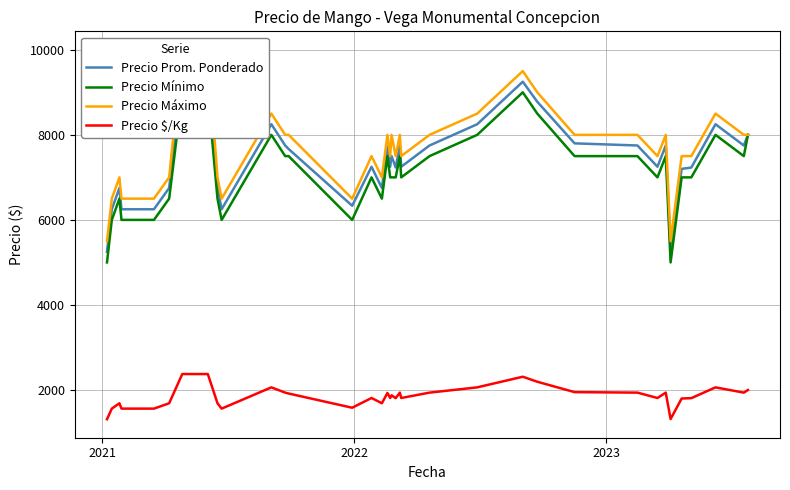

What is the minimum value for Precio $/Kg?

1312